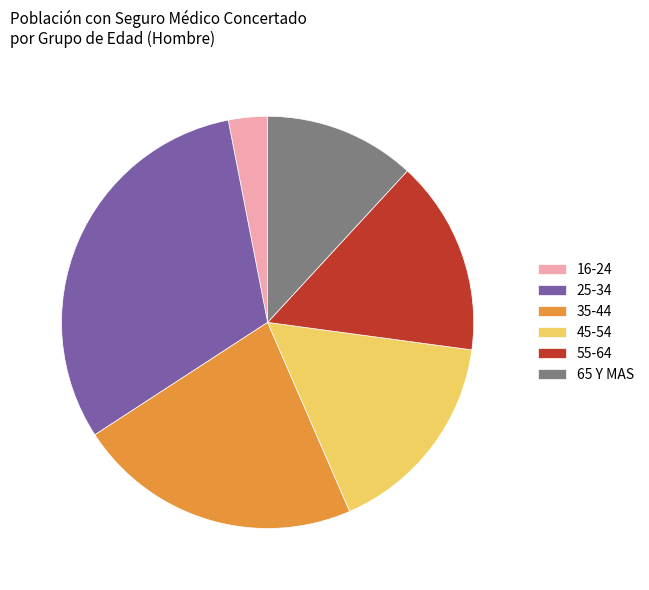

The 25-34 slice represents 31% of the pie. True or false?

True